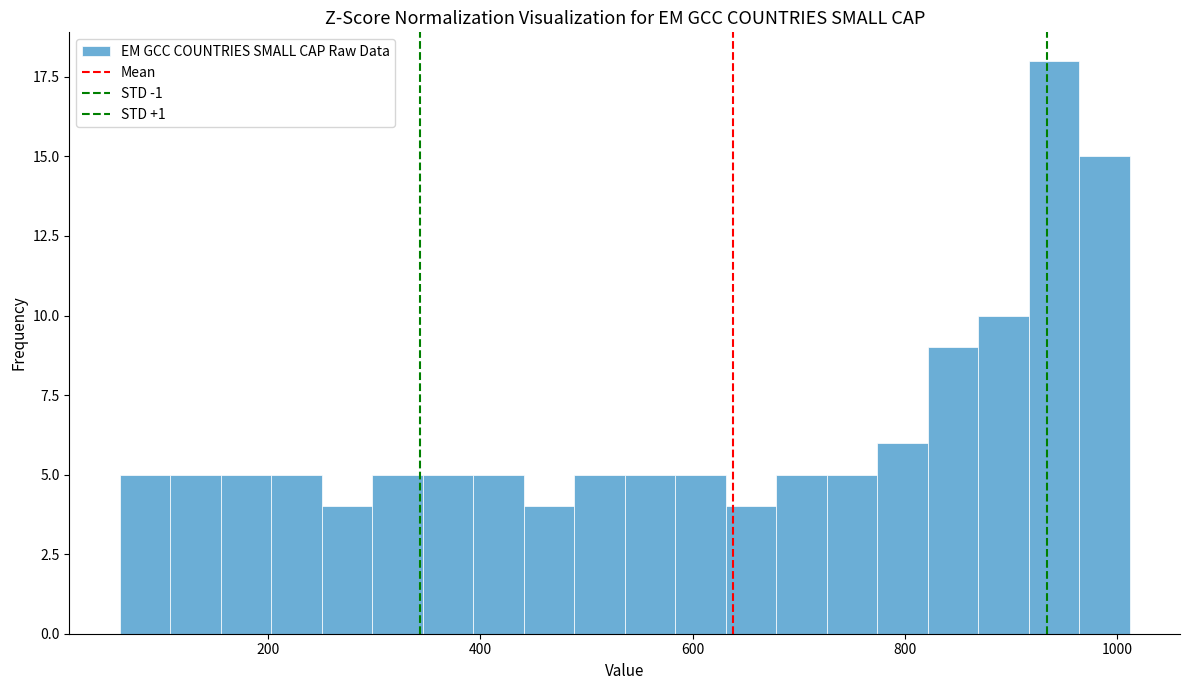

Around what value on the x-axis is the tallest bar? Give the approximate position of its centre, as read against the axis.

940